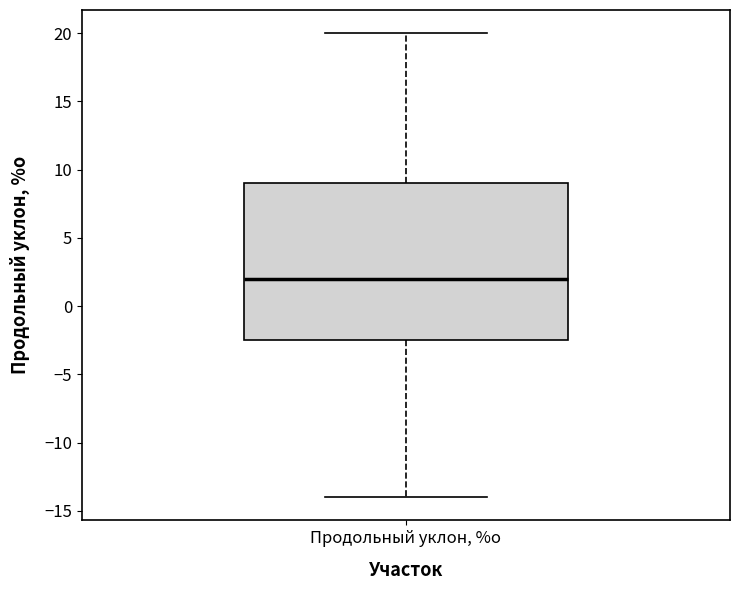

Read this box plot against the y-axis: the position of the median line, the range covered by the box, and the ends of both whiskers. The values are not printed on the chart, so give them approximately, as read against the axis.

median 2.0, box -2.5 to 9.0, whiskers -14.0 to 20.0